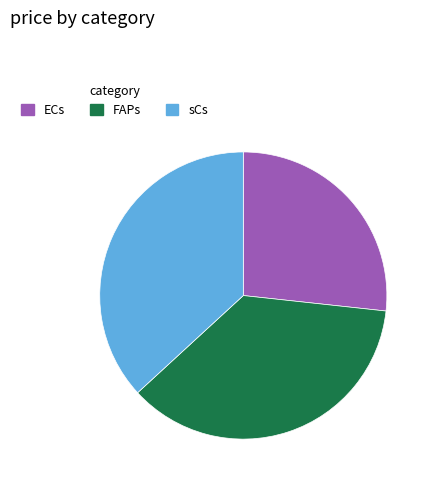

Is there any slice that represents more than half of the pie?

No